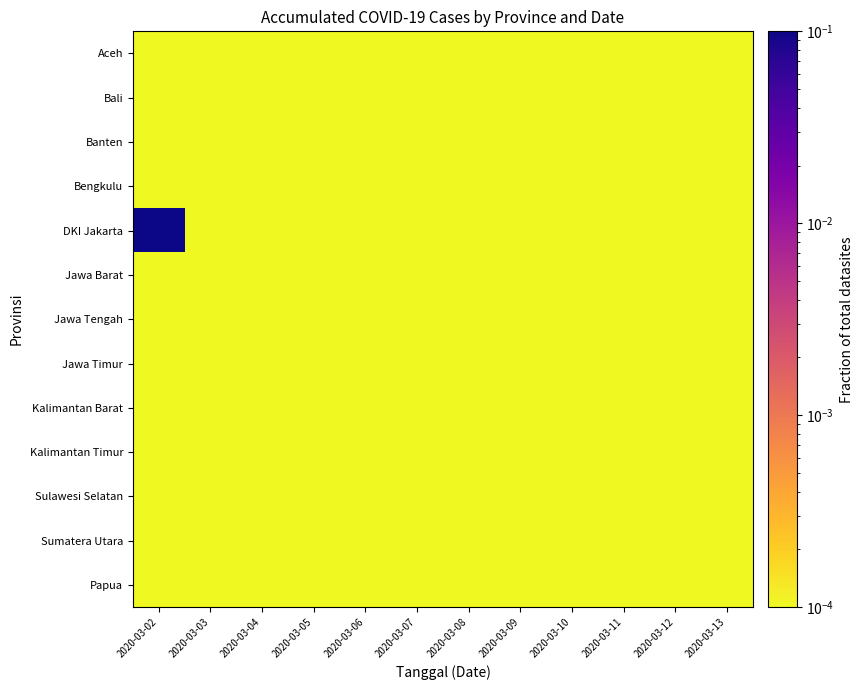

Which has a higher value, 2020-03-12 or 2020-03-13?

2020-03-12